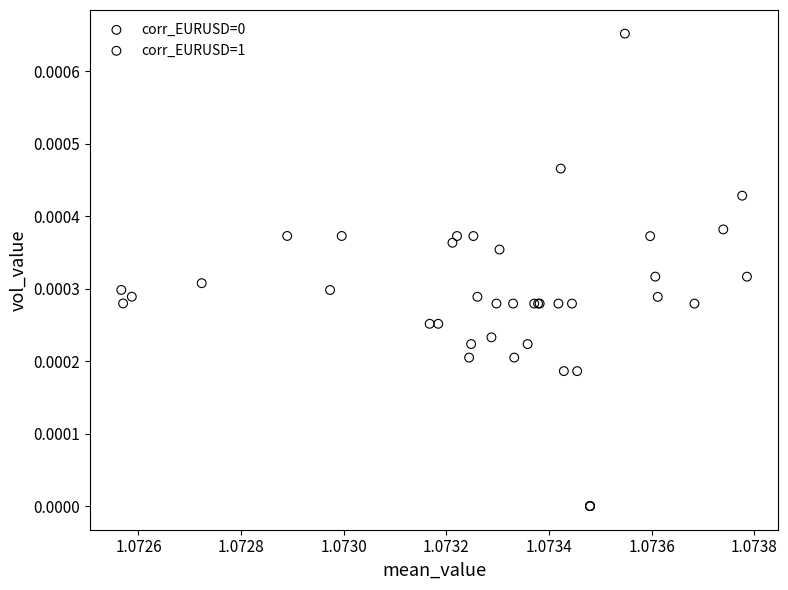

Which series has the largest Y range (max minus min)?

corr_EURUSD=1